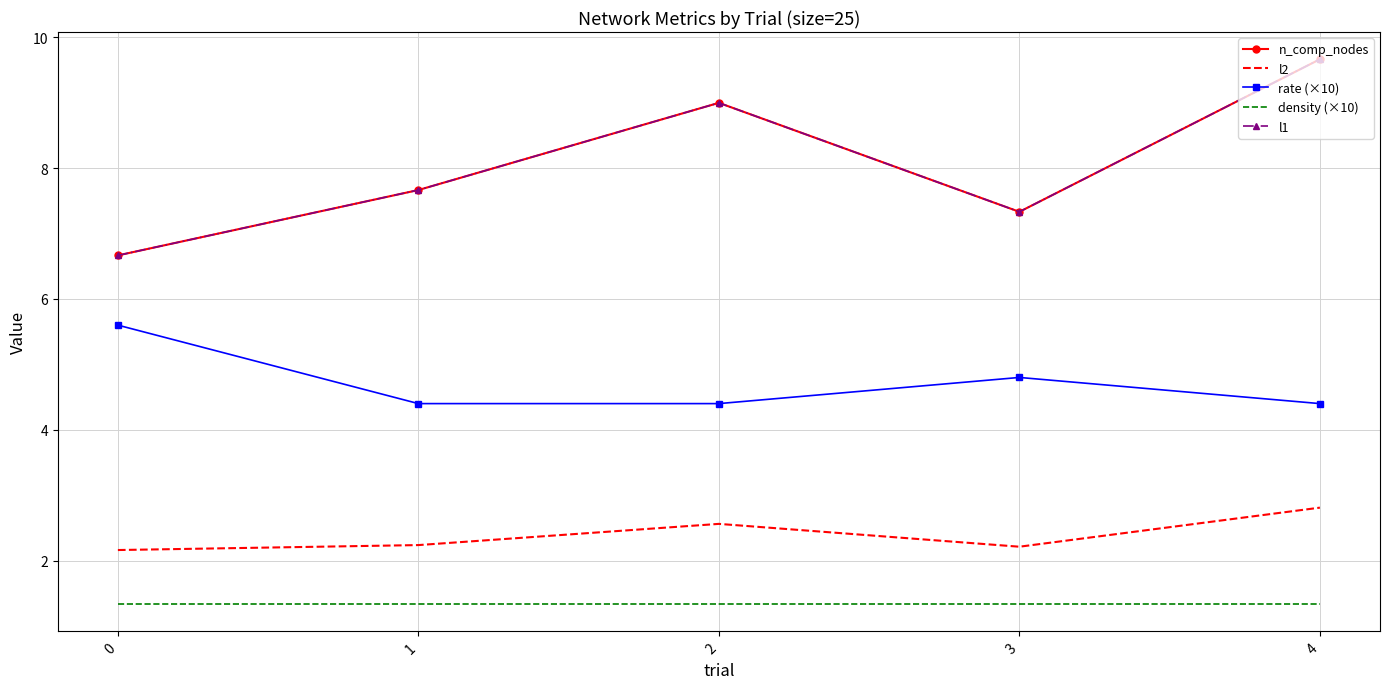

How many values in the l1 series are below 7?

1